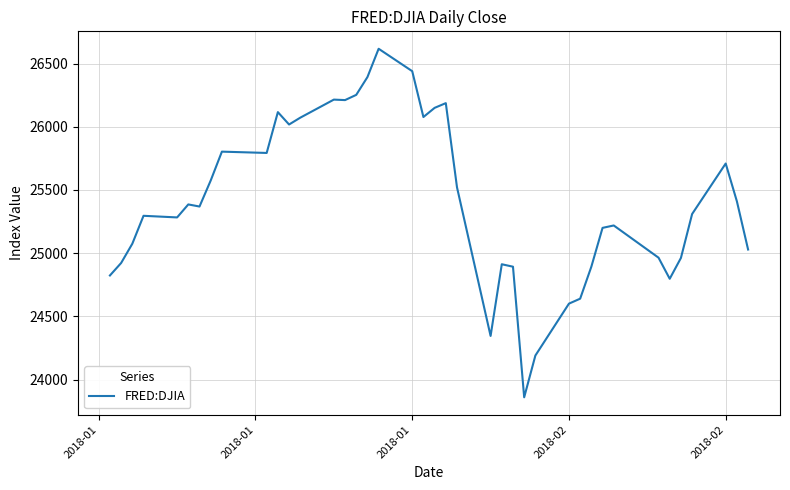

What is the smallest value displayed?

23860.5